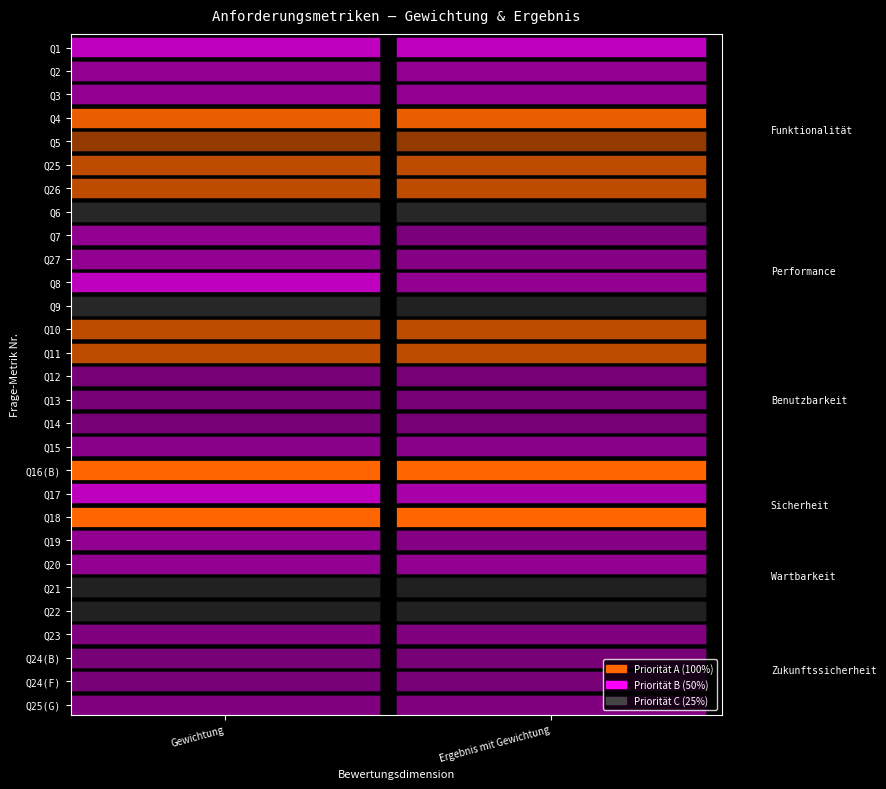

Rank the series by their maximum value, from highest to lowest.

gewichtung, ergebnis